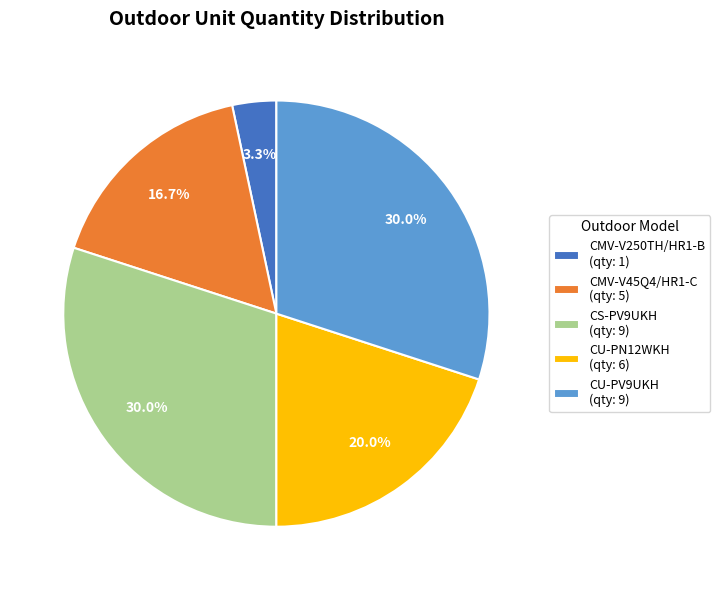

Is the sum of CMV-V250TH/HR1-B and CU-PV9UKH greater than half?

No